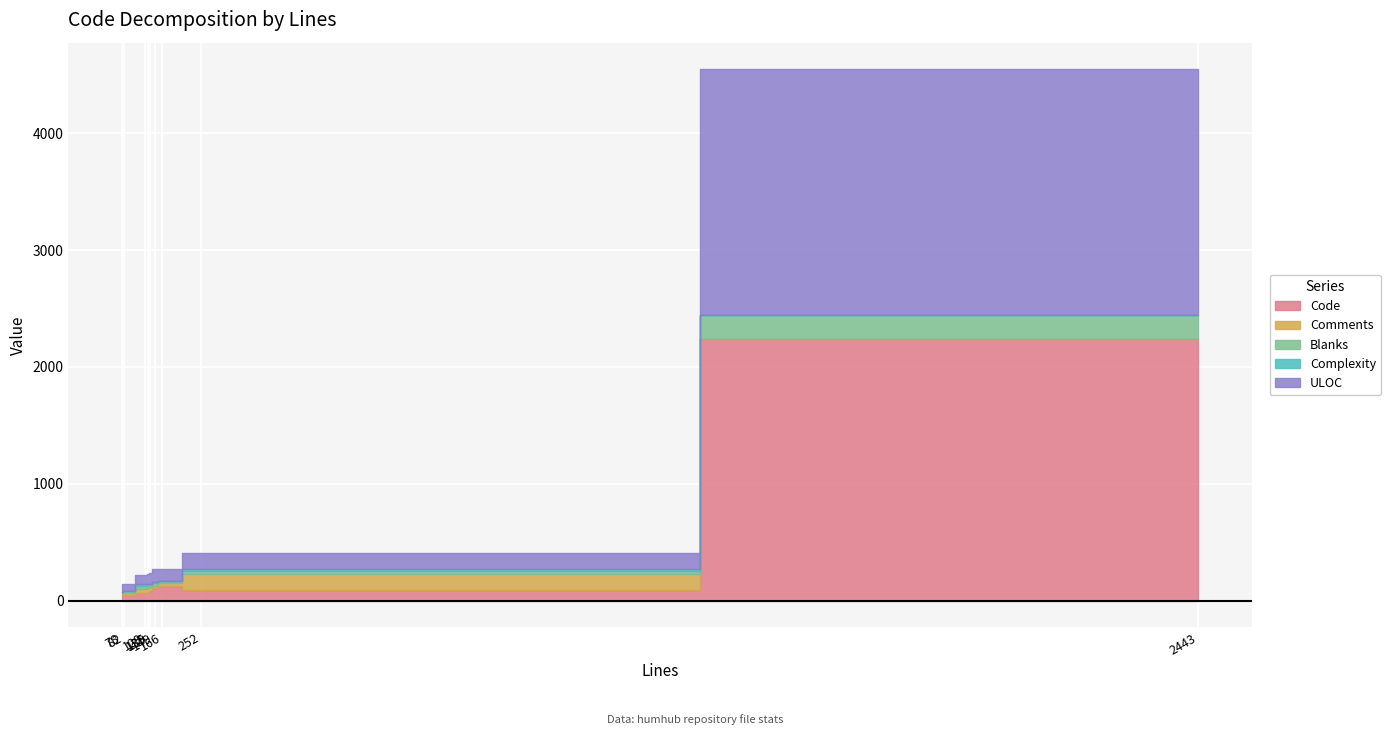

True or false: Complexity and Code cross at least once.

False